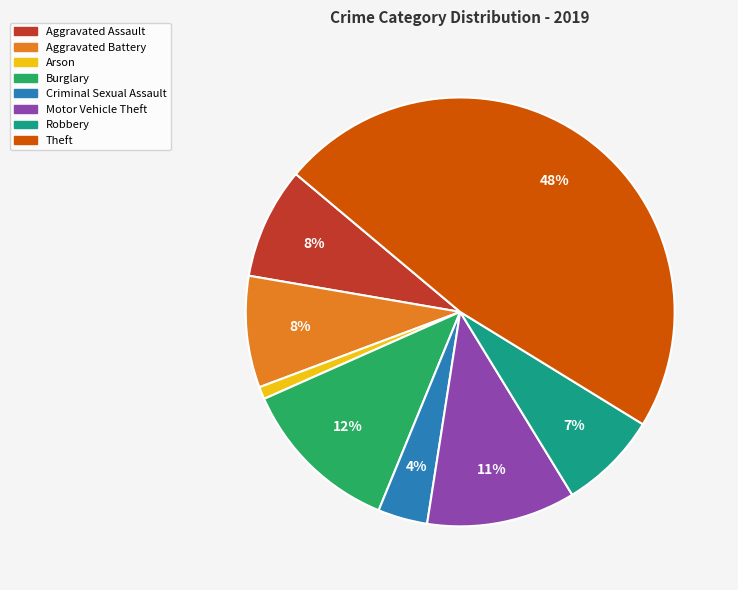

To the nearest percent, what is the difference between the Aggravated Assault and Motor Vehicle Theft slice percentages?

3%